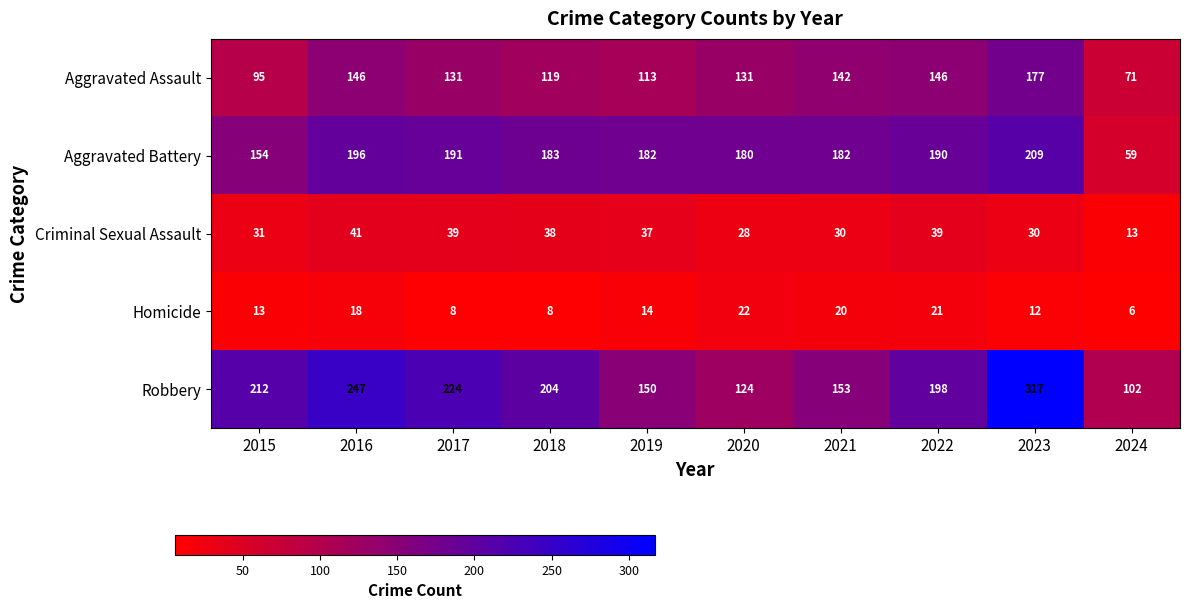

Which series has the widest spread of values?

Robbery